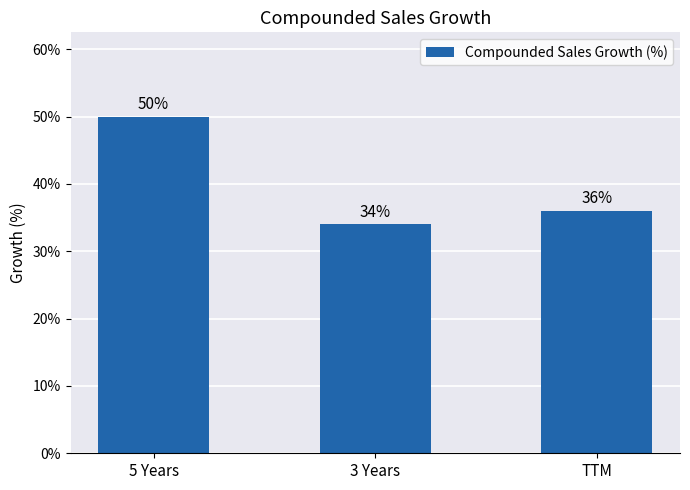

Is it true that the value at 5 Years is 50?

True